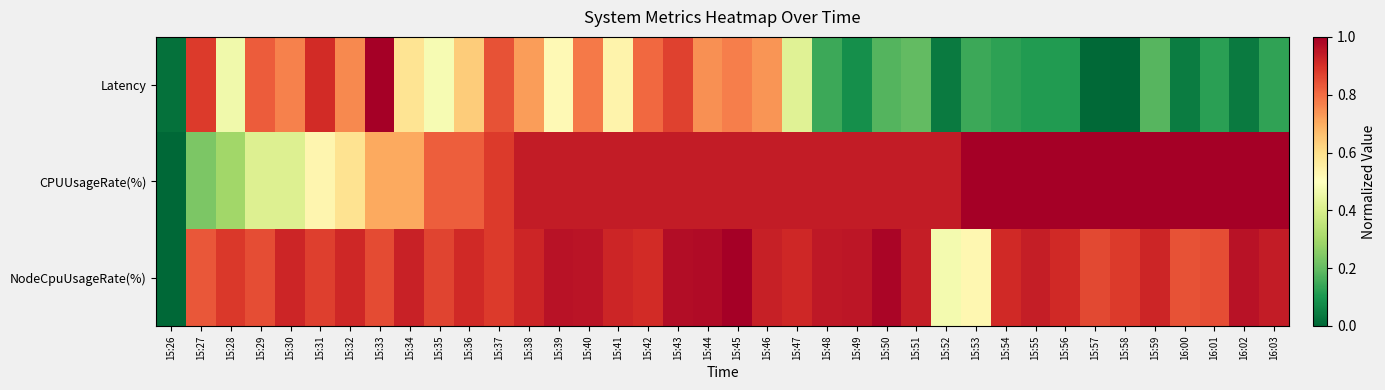

Between 15:58 and 15:26, which is larger?

15:26